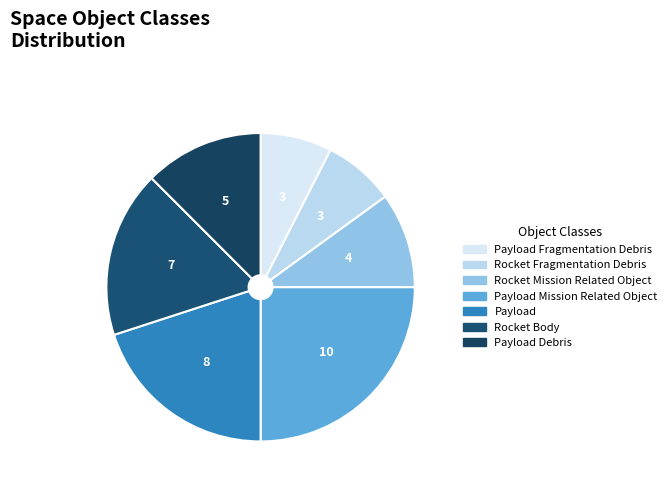

To the nearest percent, what is the difference between the largest and smallest slice percentages?

18%